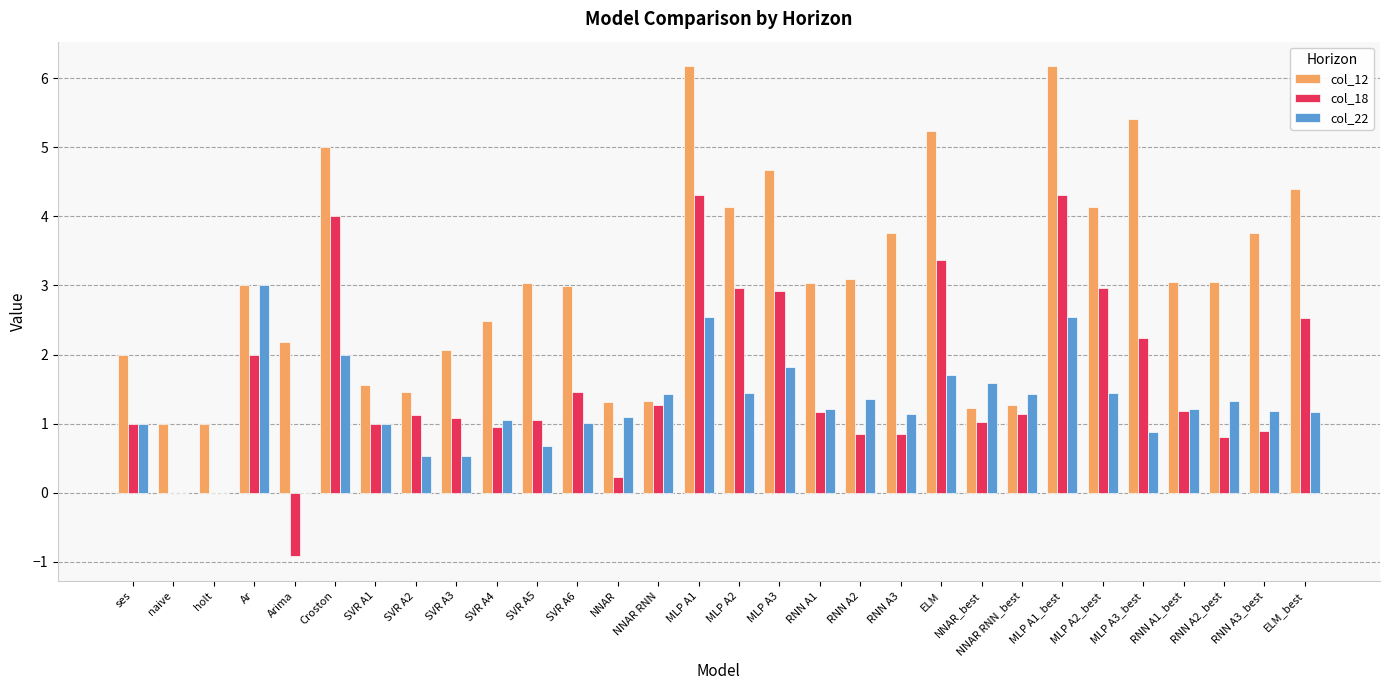

What is the total value across all series at SVR A1?

3.6